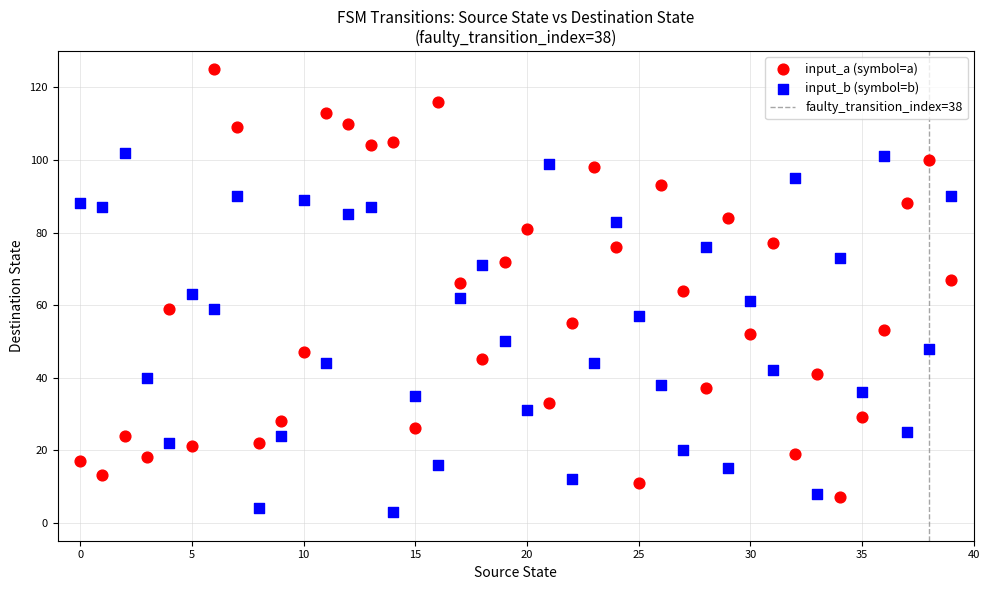

Across all data points, what is the range of Y values (max minus min)?

122